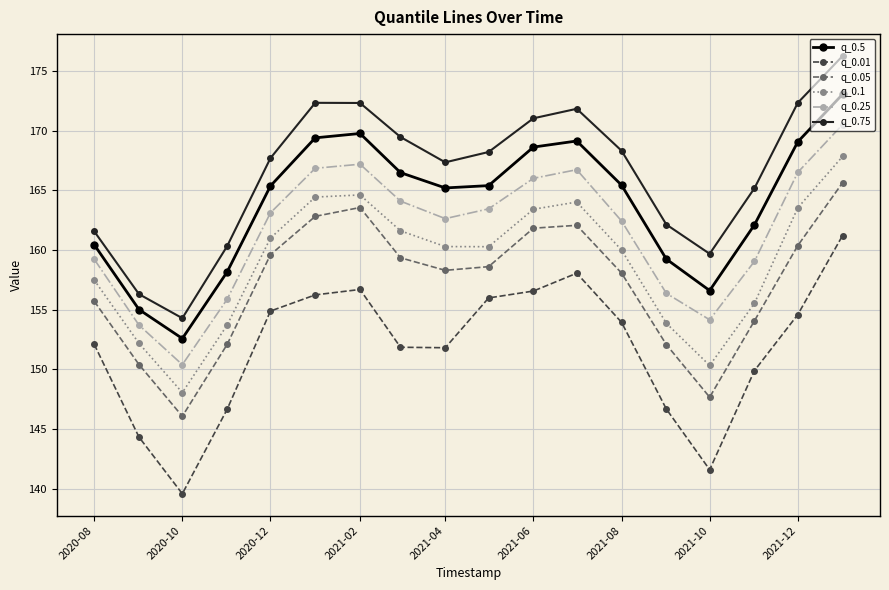

What is the average value of the q_0.05 series?

157.1